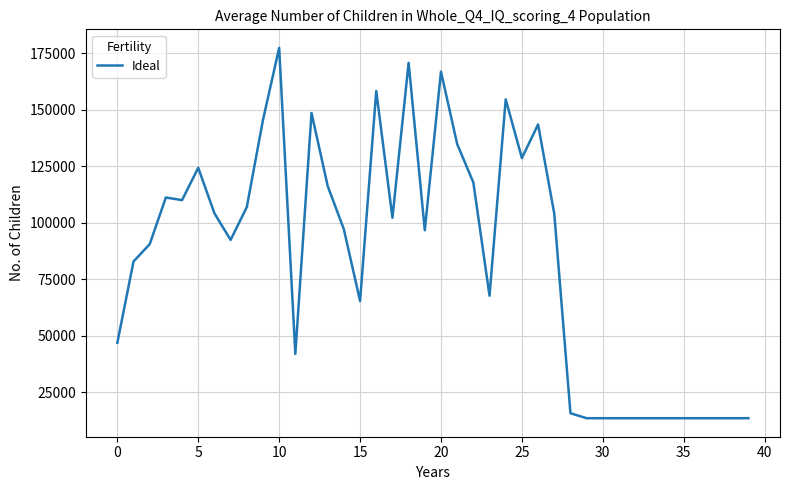

What is the minimum value shown in the chart?

13440